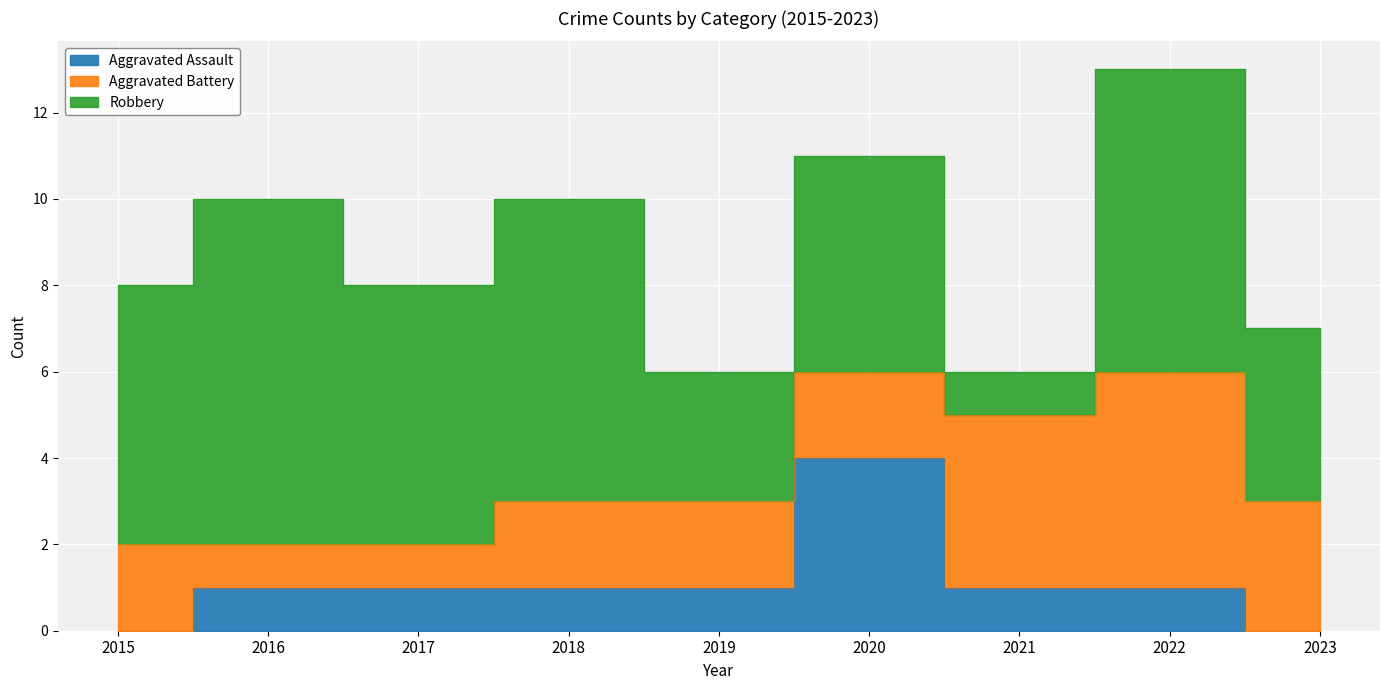

What is the average value of the Robbery series?

5